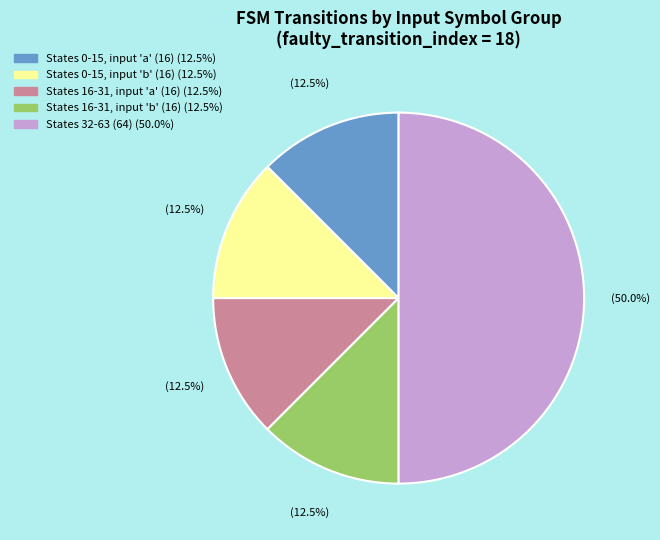

Count the number of slices in the pie.

5